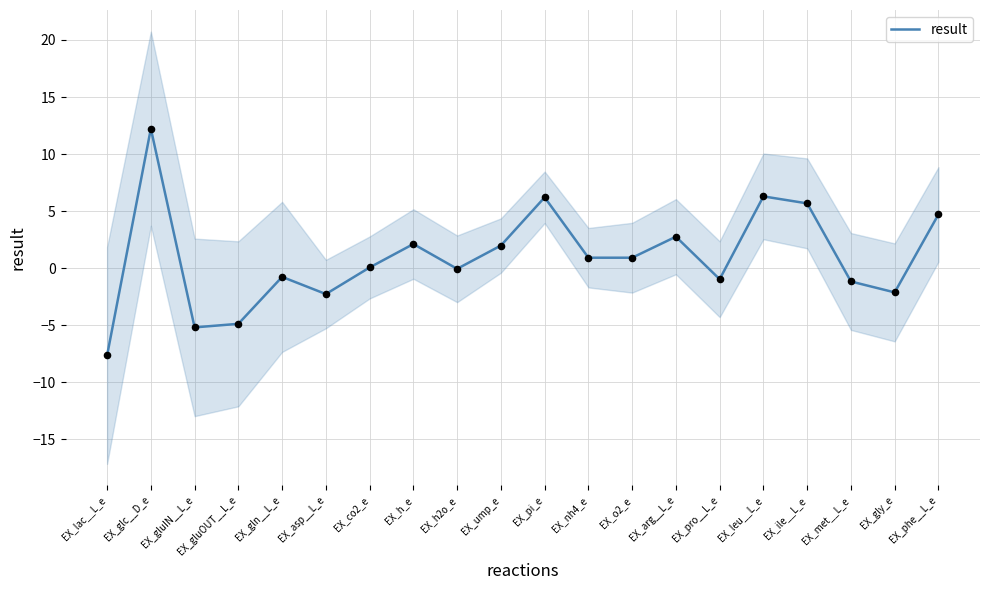

What is the change in value from EX_glc__D_e to EX_ile__L_e?

-6.5